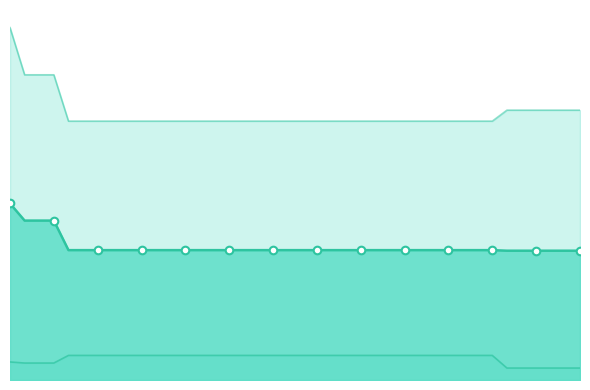

Which has a higher value, 66 or 18?

18